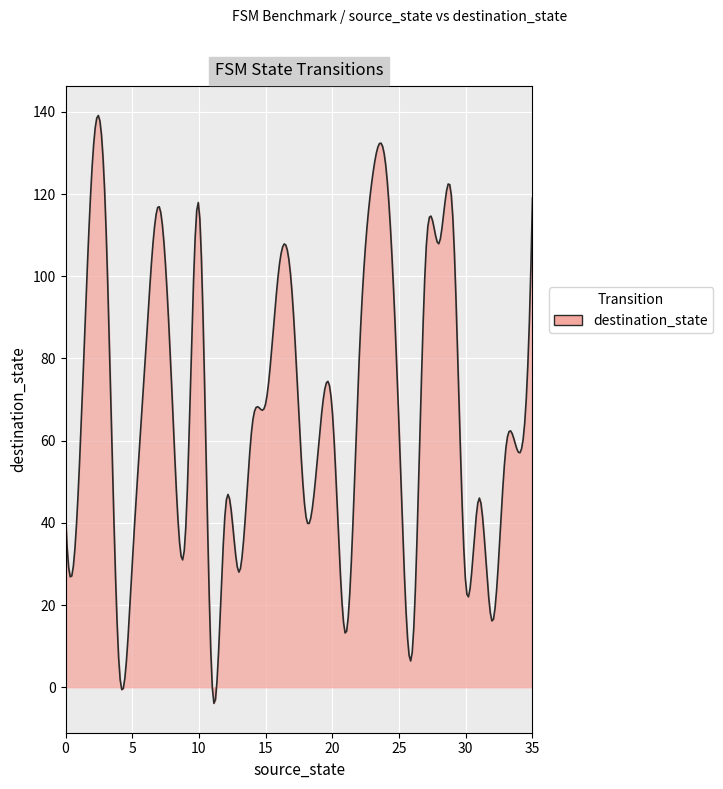

What is the difference between the maximum and minimum values?

143.0